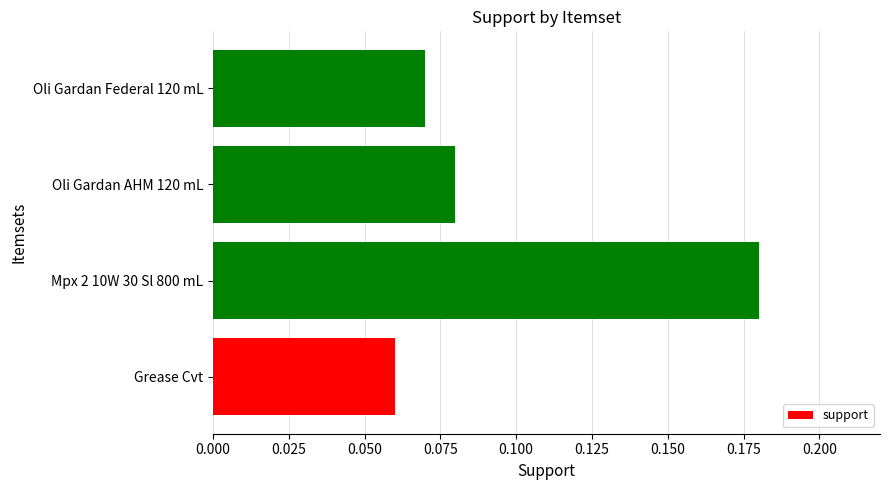

List the labels in order of value, largest first.

Mpx 2 10W 30 Sl 800 mL, Oli Gardan AHM 120 mL, Oli Gardan Federal 120 mL, Grease Cvt